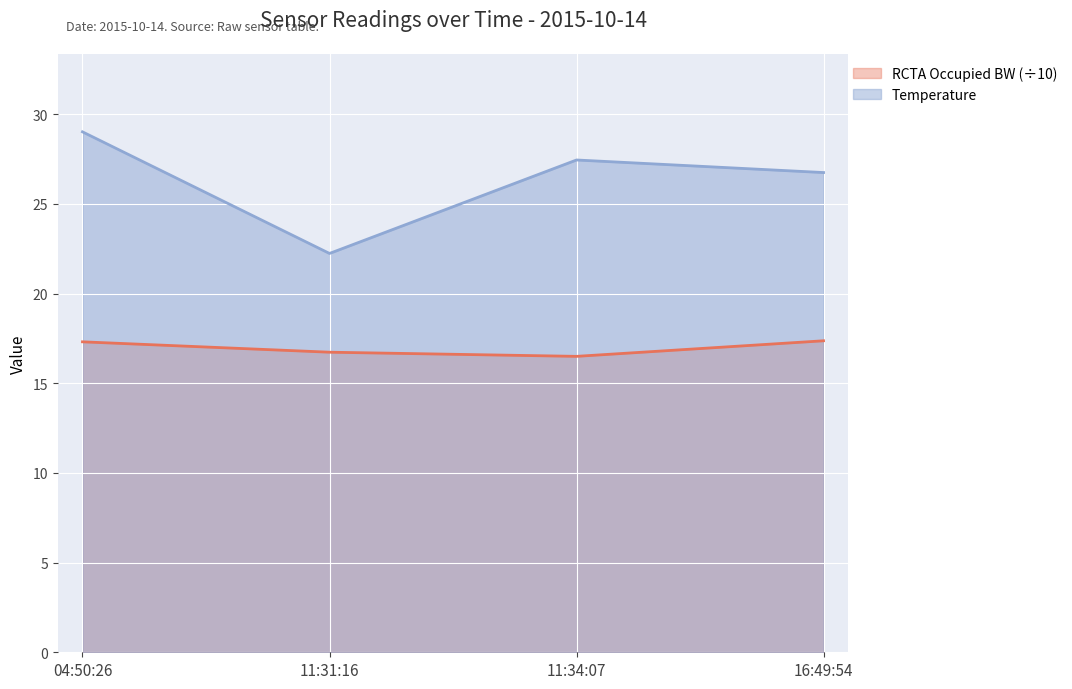

At which category does Temperature reach its first local peak?

11:34:07